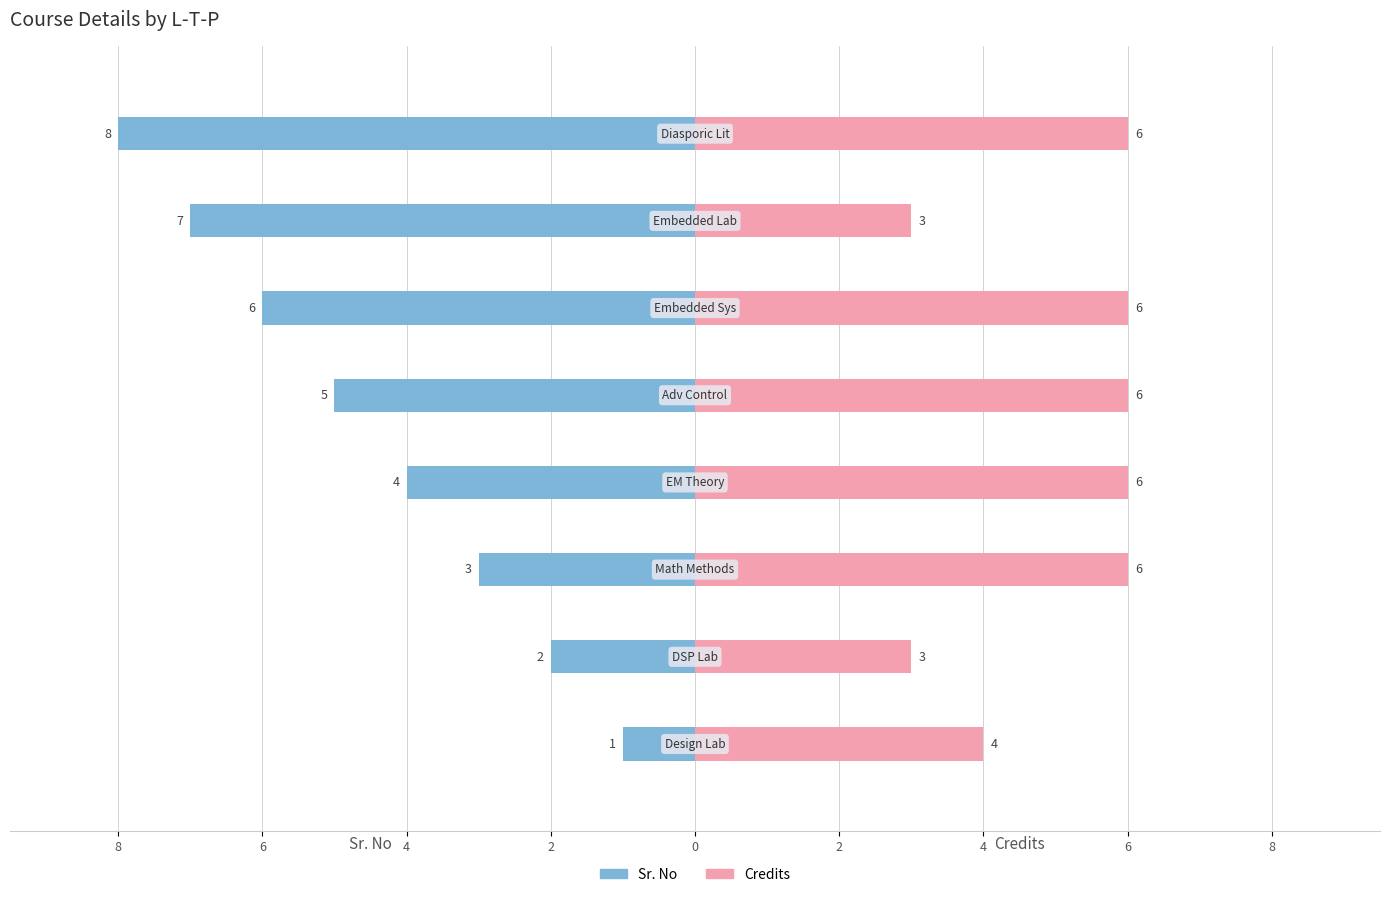

How many values in the Sr. No series are below -4?

4